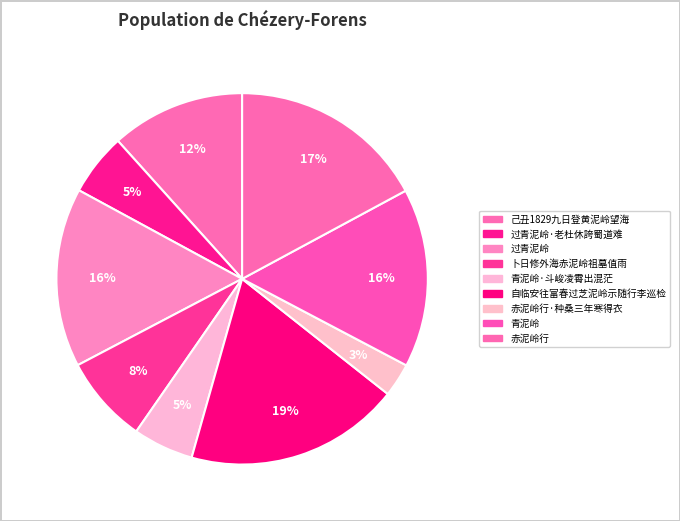

Rank the categories by value from lowest to highest.

赤泥岭行·种桑三年寒得衣, 青泥岭·斗峻凌霄出混茫, 过青泥岭·老杜休誇蜀道难, 卜日修外海赤泥岭祖墓值雨, 己丑1829九日登黄泥岭望海, 青泥岭, 过青泥岭, 赤泥岭行, 自临安往富春过芝泥岭示随行李巡检